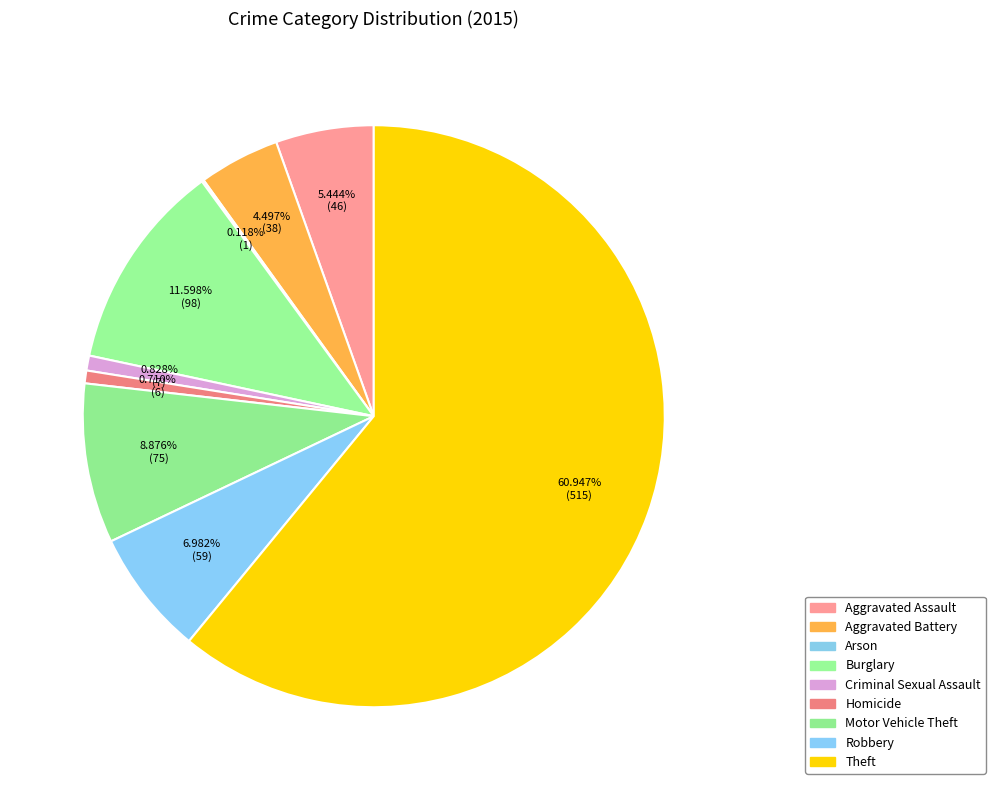

Does Theft account for over 50% of the chart?

Yes